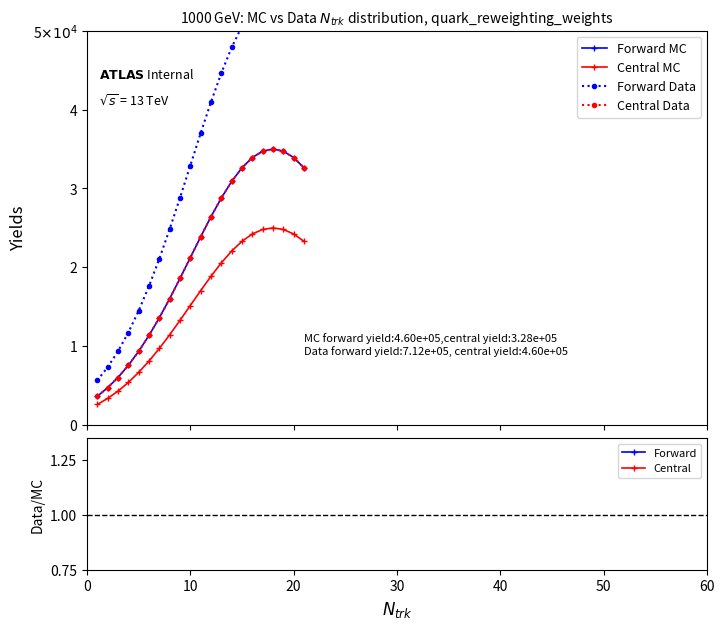

In Forward Data, how many points are higher than both neighbors (excluding endpoints)?

1